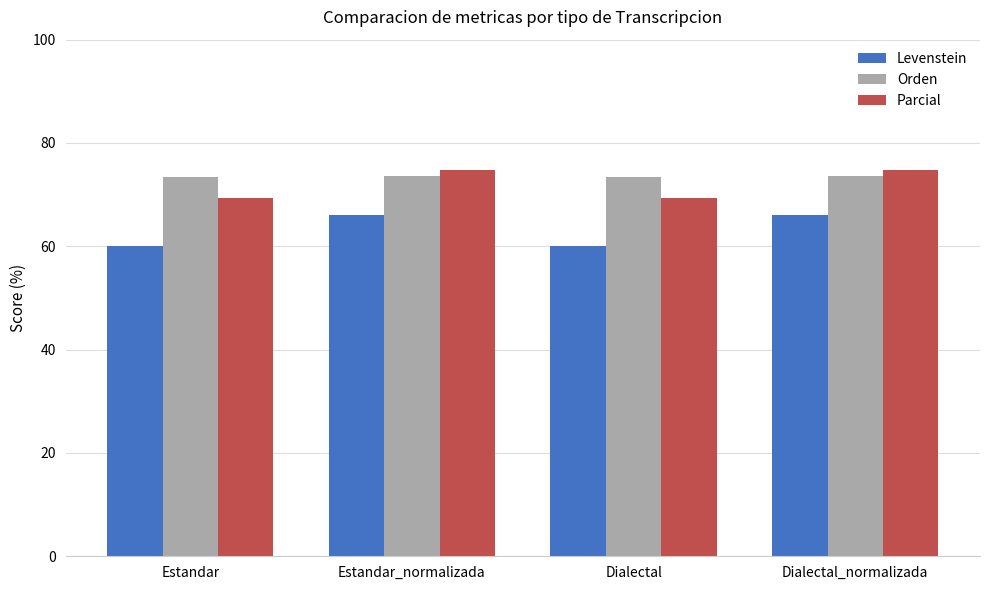

Which series has the widest spread of values?

Levenstein